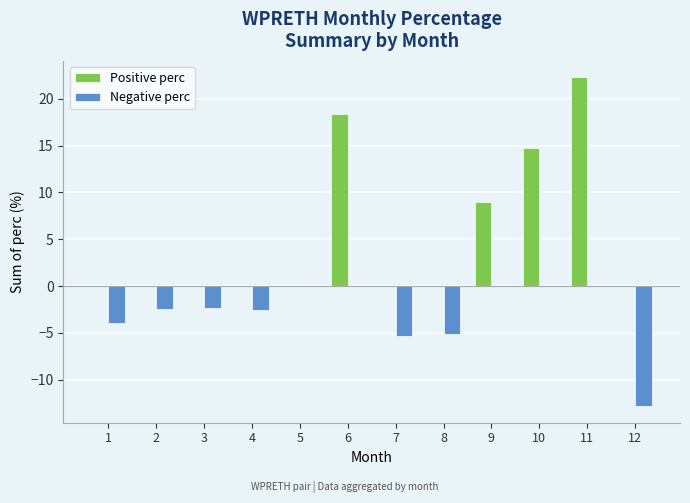

Which series changed the most between 5 and 6?

Positive perc